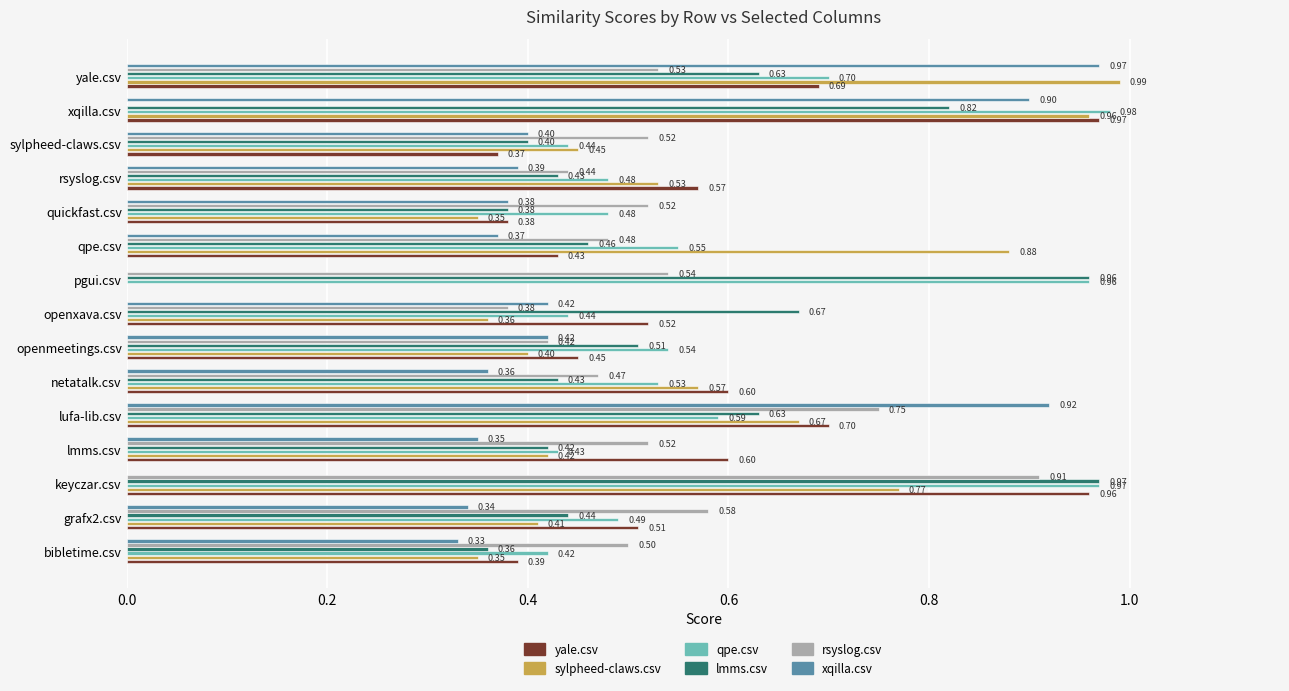

Which category has the highest value in the lmms.csv series?

keyczar.csv